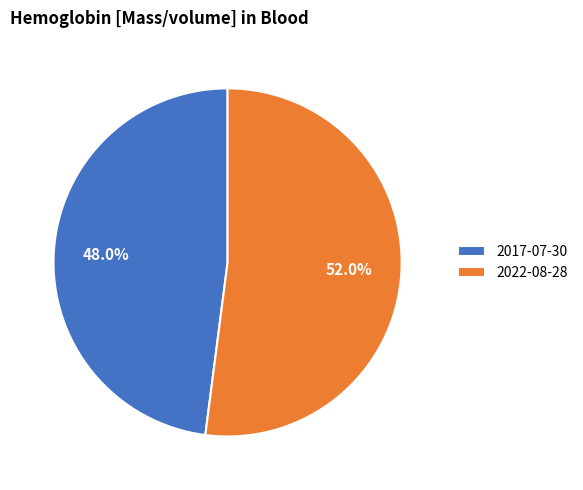

Which slice is the largest?

2022-08-28